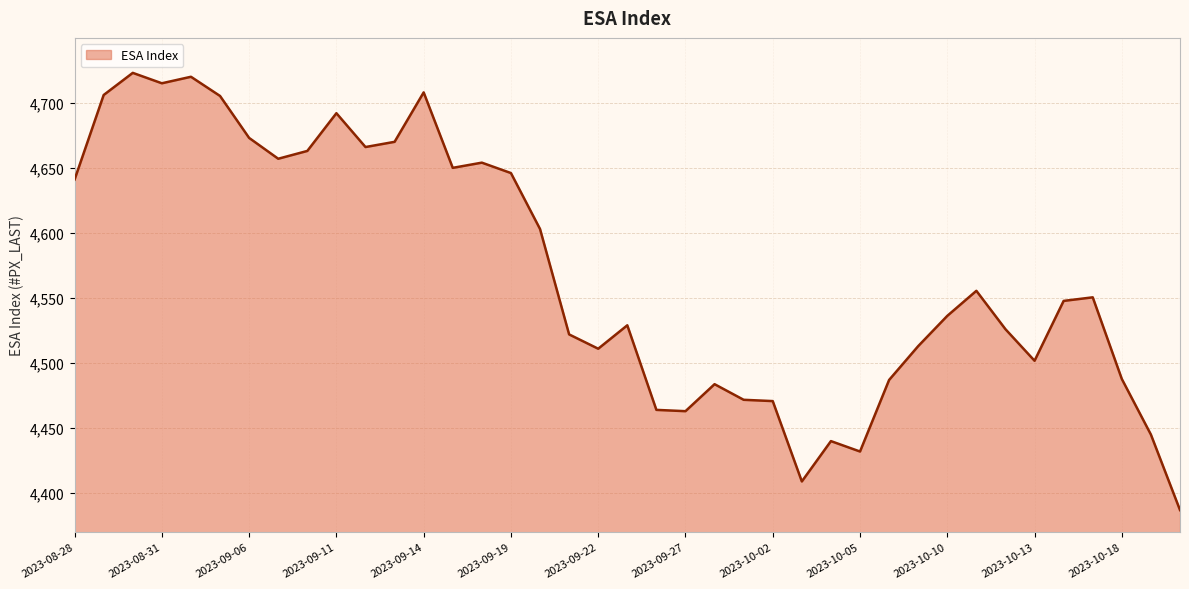

What is the maximum value shown in the chart?

4723.0